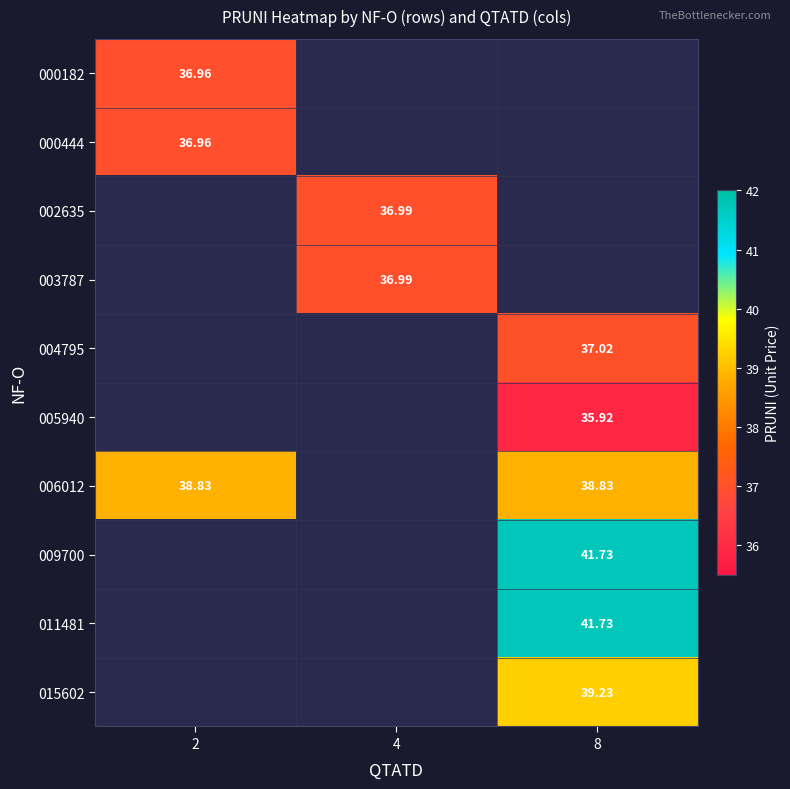

Read the 011481 value at 8.

41.7